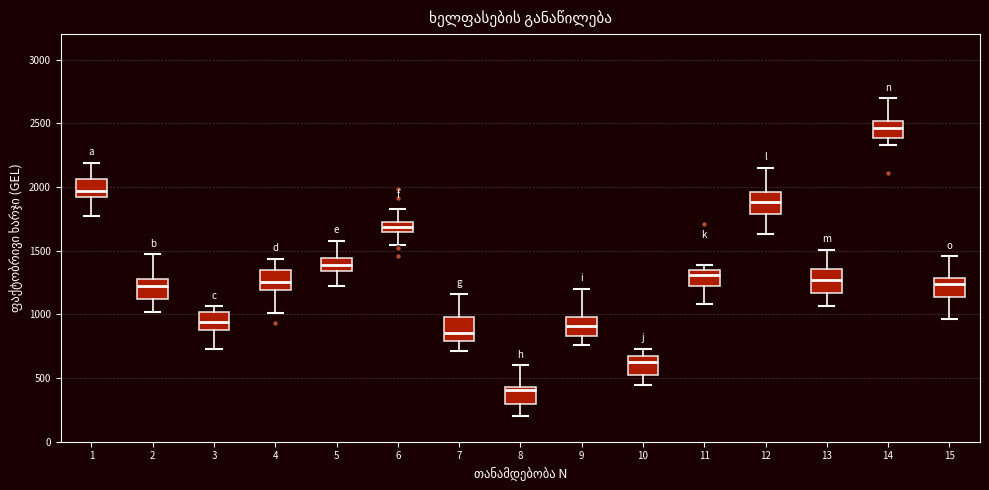

Reading left to right, transcribe this box plot: for each box, give where its median line is, the range the box spans, and where its two whiskers end, as read against the y-axis. The values are not printed on the chart, so give them approximately, as read against the axis.

1: median 1950, box 1900 to 2050, whiskers 1750 to 2200
2: median 1200, box 1100 to 1250, whiskers 1000 to 1450
3: median 950, box 900 to 1000, whiskers 750 to 1050
4: median 1250, box 1200 to 1350, whiskers 1000 to 1450
5: median 1400, box 1350 to 1450, whiskers 1200 to 1600
6: median 1700, box 1650 to 1750, whiskers 1550 to 1800
7: median 850, box 800 to 1000, whiskers 700 to 1150
8: median 400, box 300 to 450, whiskers 200 to 600
9: median 900, box 850 to 1000, whiskers 750 to 1200
10: median 600, box 500 to 650, whiskers 450 to 750
11: median 1300, box 1200 to 1350, whiskers 1100 to 1400
12: median 1900, box 1800 to 1950, whiskers 1650 to 2150
13: median 1250, box 1150 to 1350, whiskers 1050 to 1500
14: median 2450, box 2400 to 2500, whiskers 2350 to 2700
15: median 1250, box 1150 to 1300, whiskers 950 to 1450